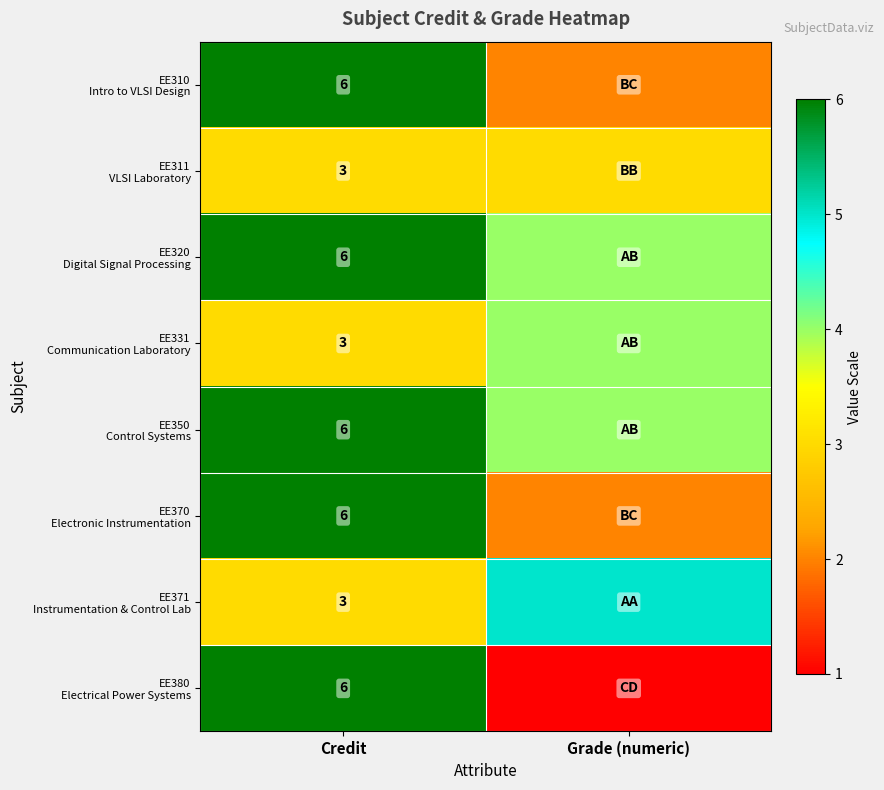

What is the spread (max minus min) of values at Credit?

3